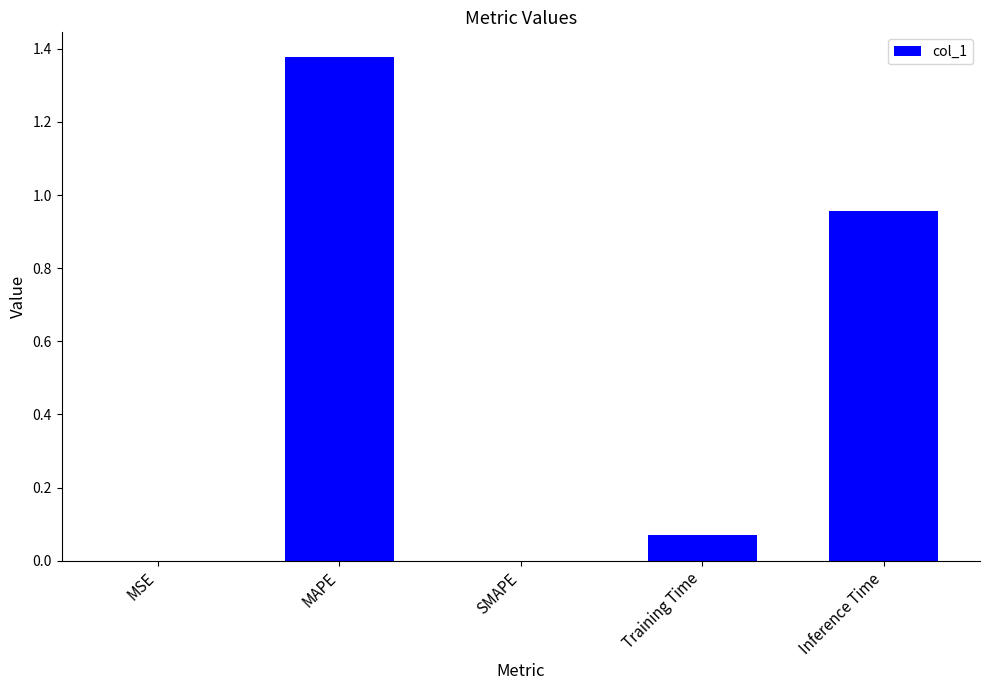

At which category does the chart reach its peak across all series?

MAPE